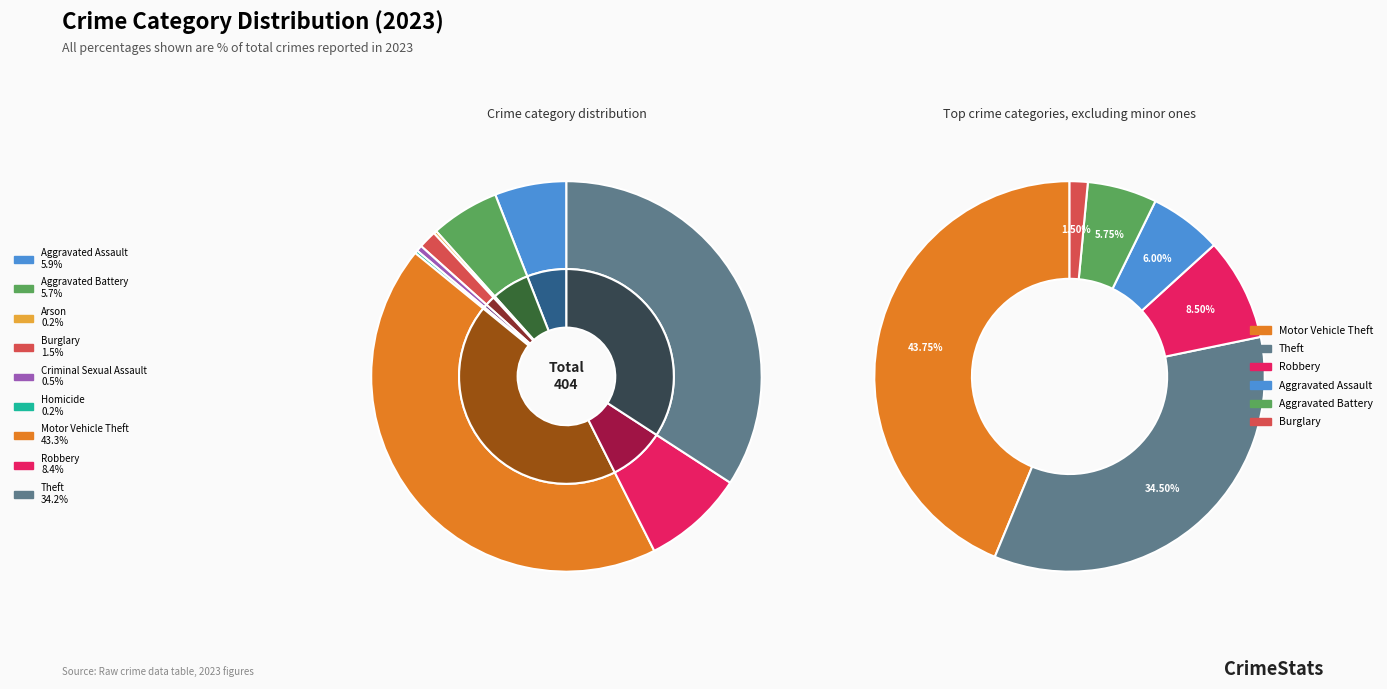

What percentage is the Aggravated Battery slice, to the nearest percent?

6%